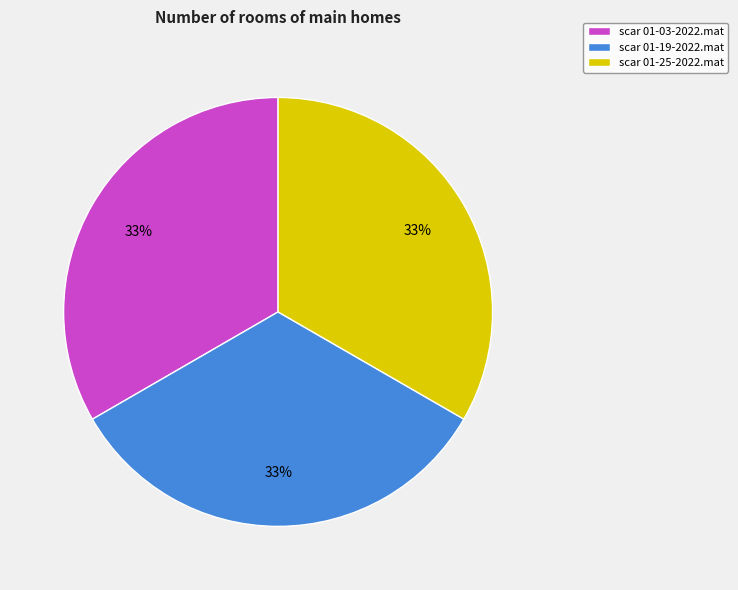

Do scar 01-19-2022.mat and scar 01-25-2022.mat together represent more than half of the pie?

Yes